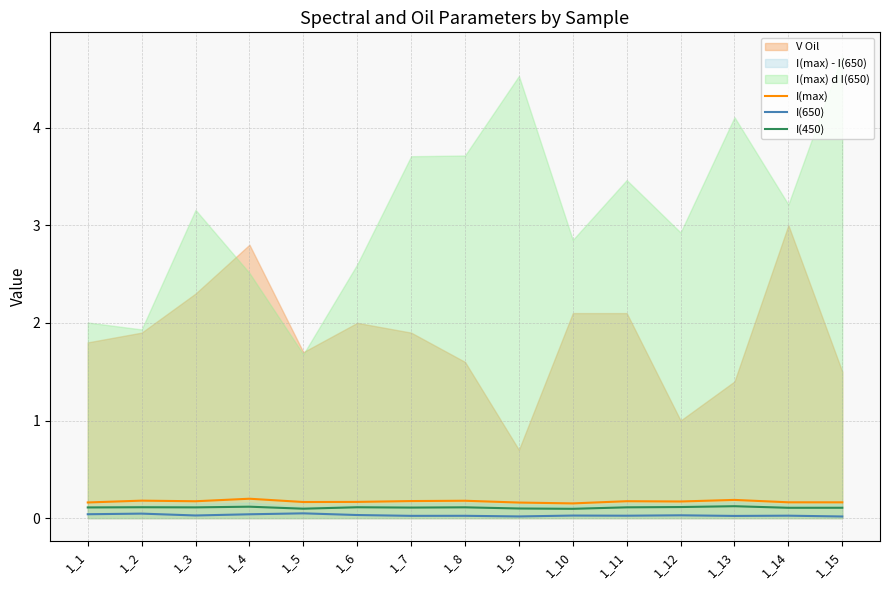

What is the average value of the I(450) series?

0.1